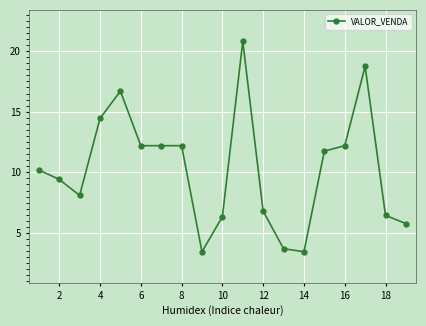

What is the average value?

10.3